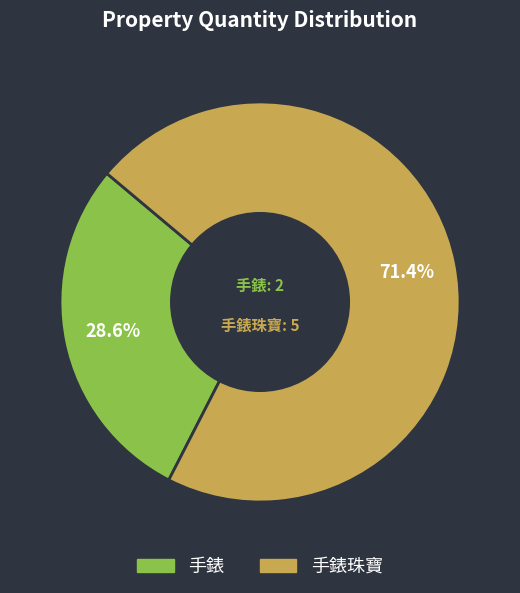

Does any single category account for the majority?

Yes